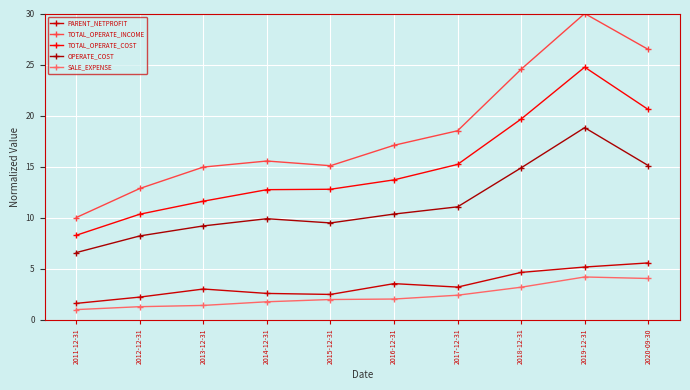

Where is the first local minimum for PARENT_NETPROFIT?

2015-12-31